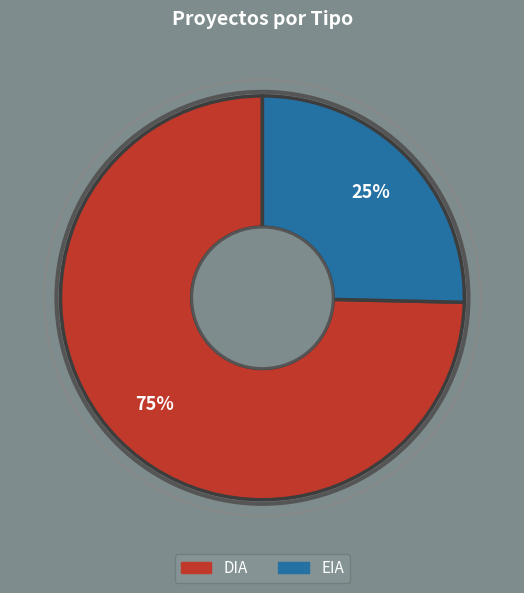

The EIA slice represents 25% of the pie. True or false?

True